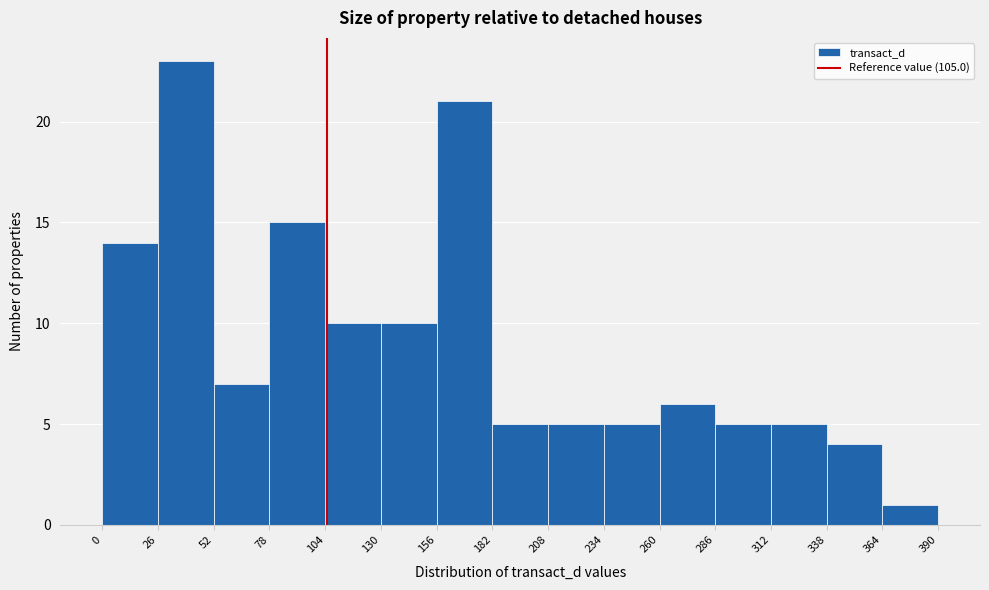

Over which range of the x-axis is the bar tallest?

26 to 52